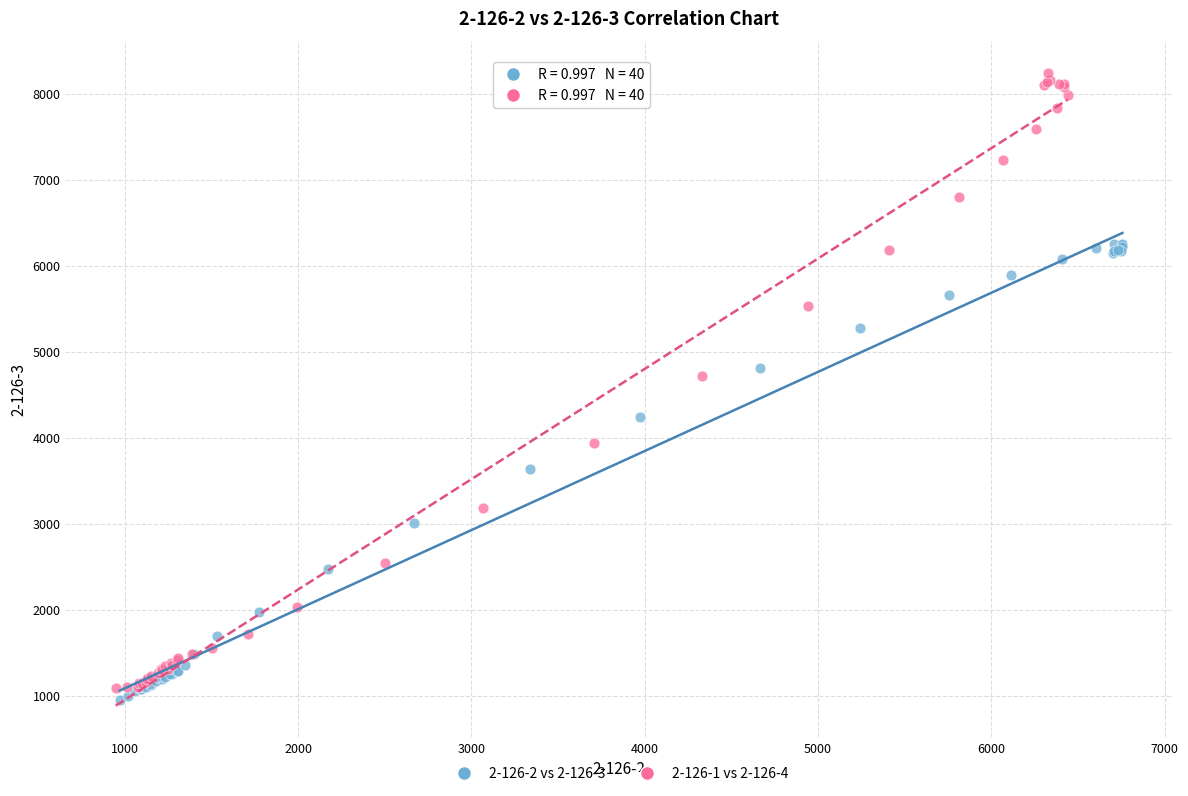

What are all the series names shown in the legend?

2-126-2 vs 2-126-3, 2-126-1 vs 2-126-4